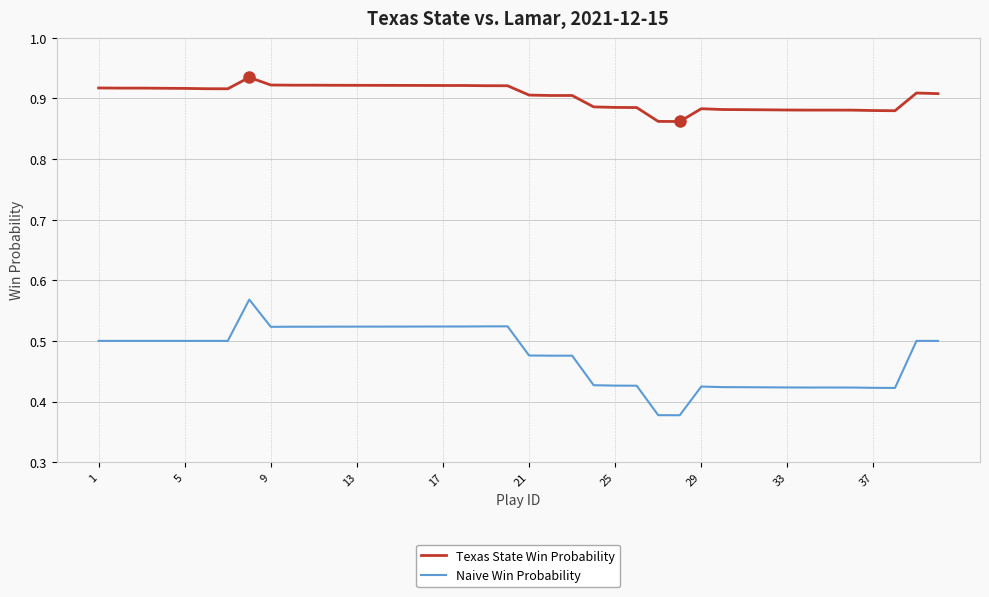

Rank the series by their maximum value, from highest to lowest.

Texas State Win Probability, Naive Win Probability